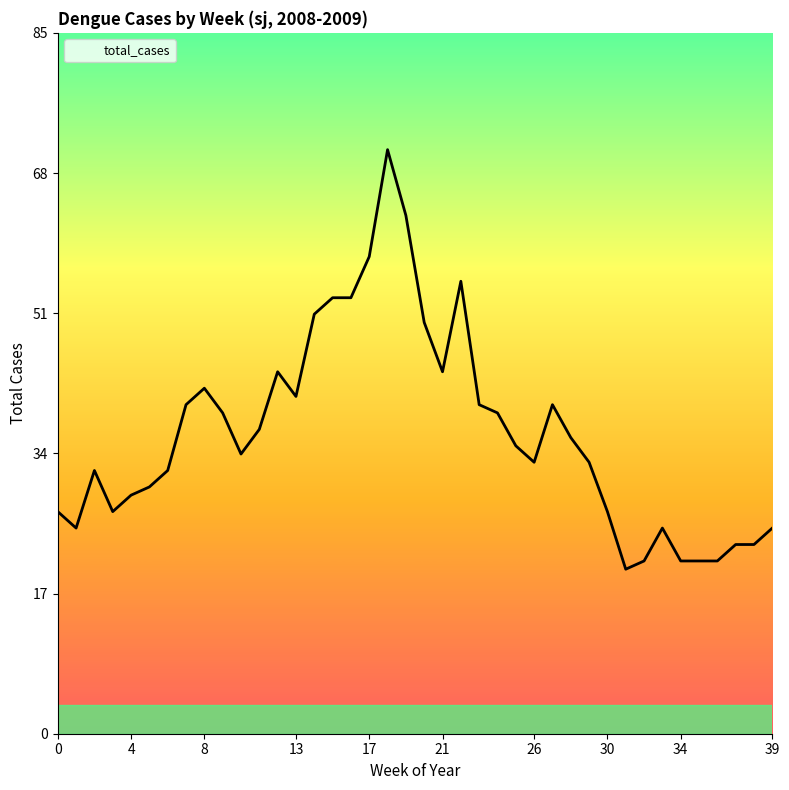

Does the chart have visible grid lines?

No